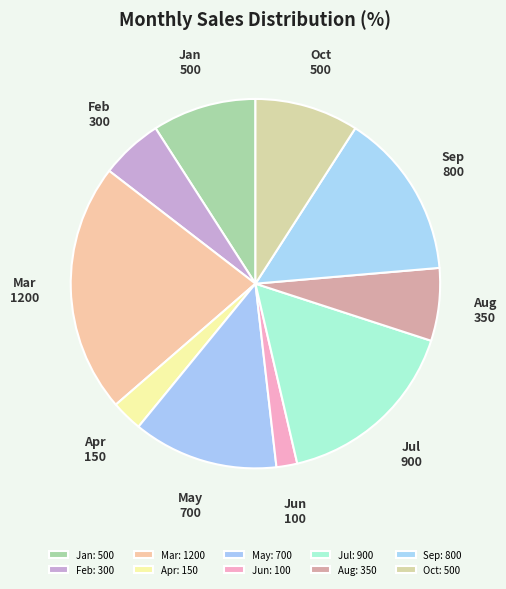

The Sep slice represents 15% of the pie. True or false?

True